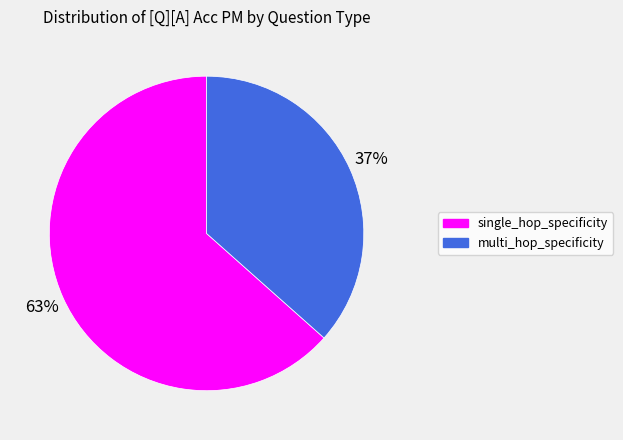

Is there any slice that represents more than half of the pie?

Yes